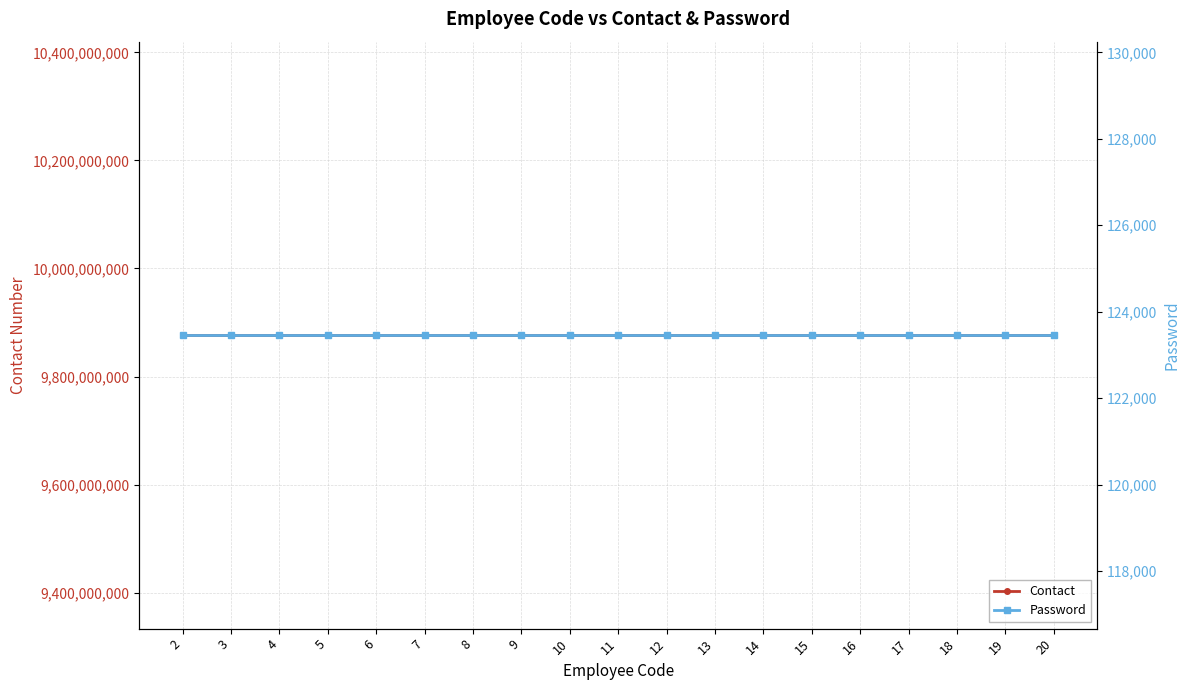

The value of Contact at 7 is 9876543210. True or false?

True